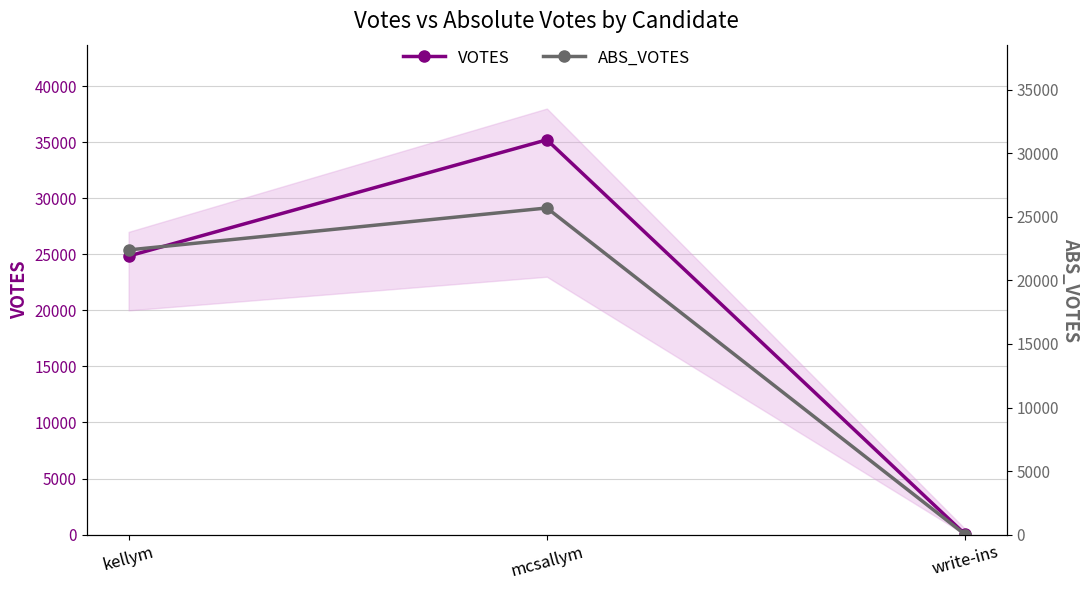

What are all the series names shown in the legend?

VOTES, ABS_VOTES